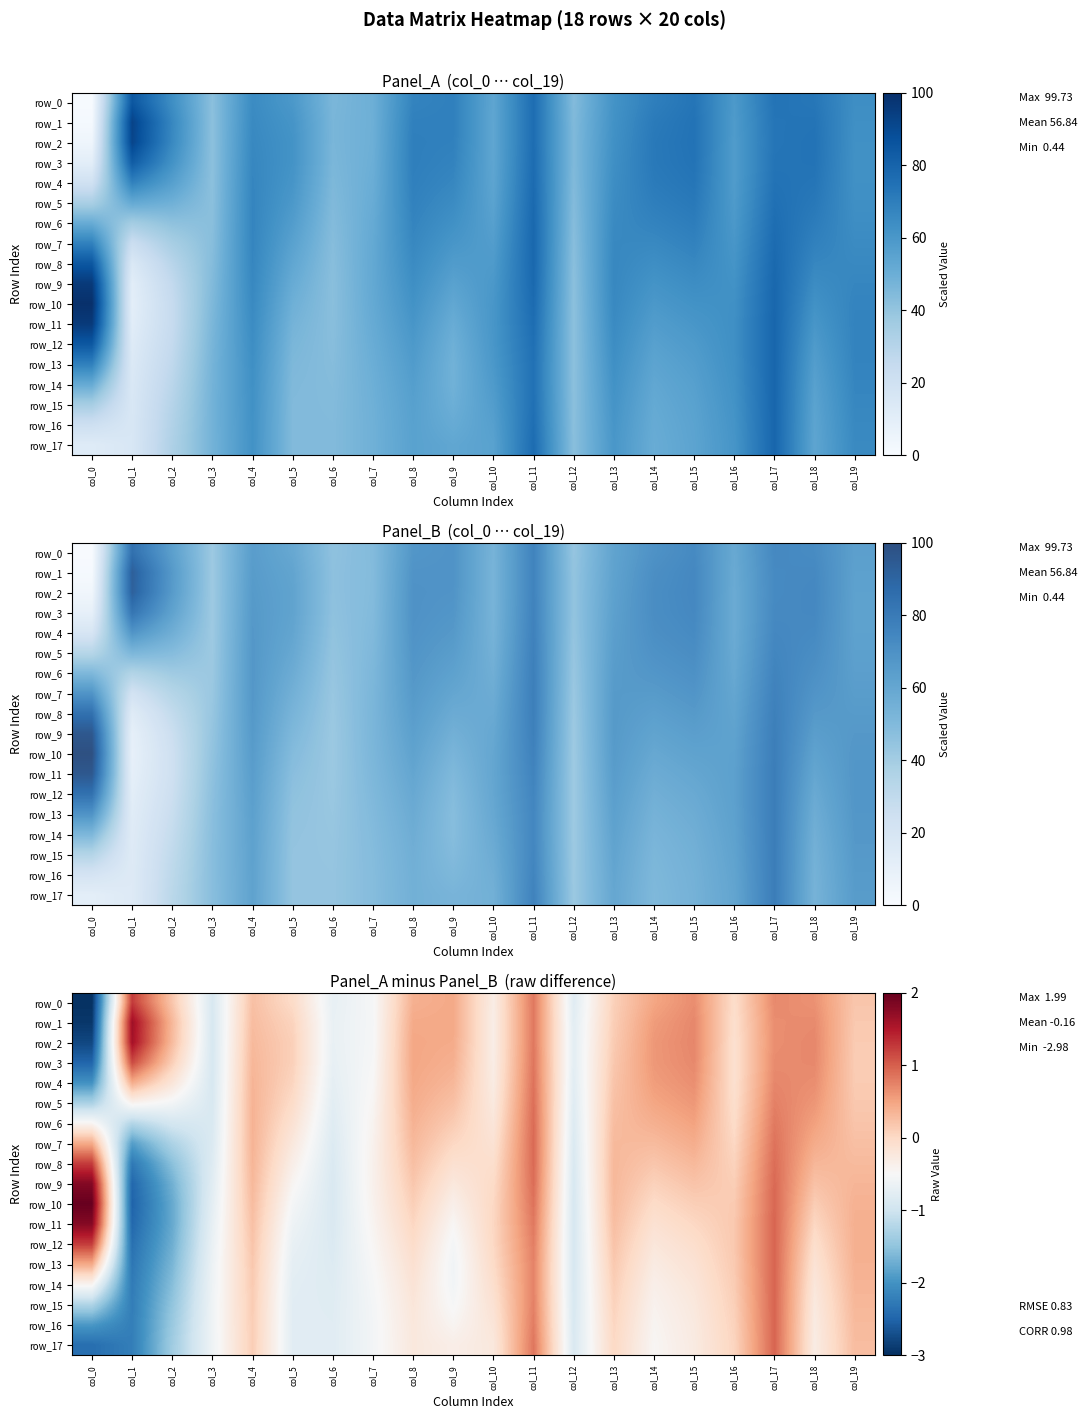

Is the value of row_16 at col_3 greater than the value of row_11 at col_18?

No